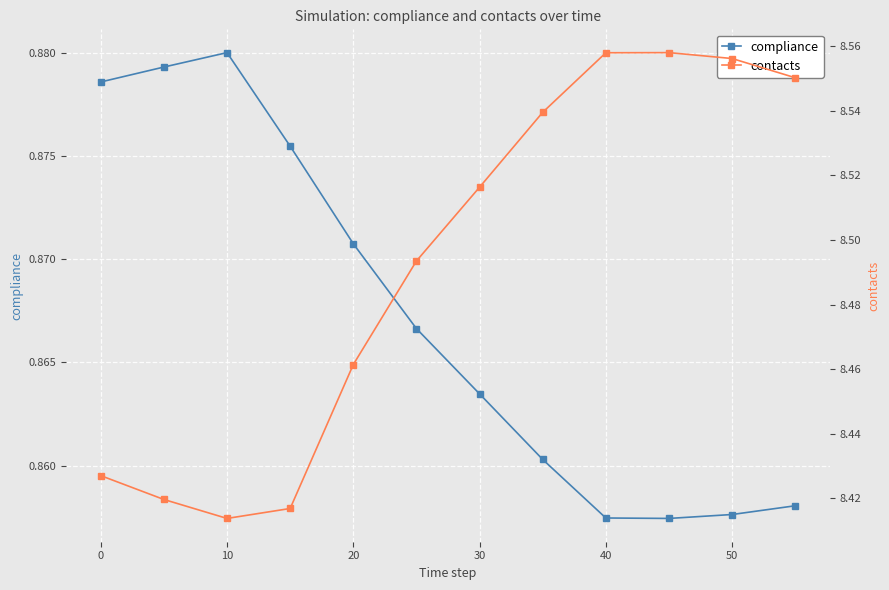

Where is the first local maximum for compliance?

10